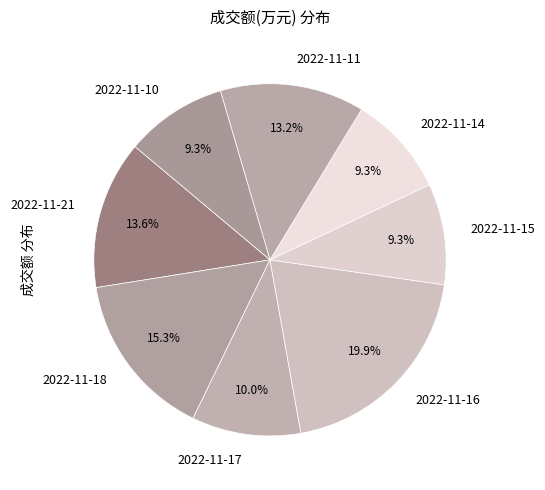

To the nearest percent, what is the difference between the largest and smallest slice percentages?

11%